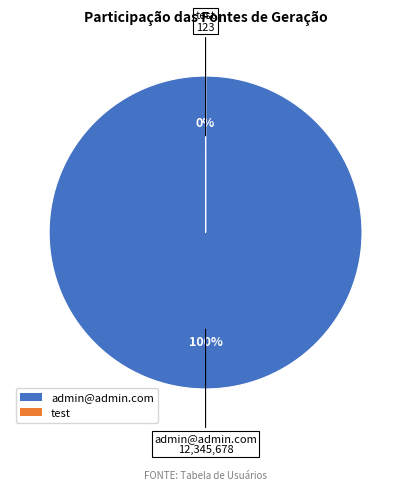

What percentage is the admin@admin.com slice, to the nearest percent?

100%